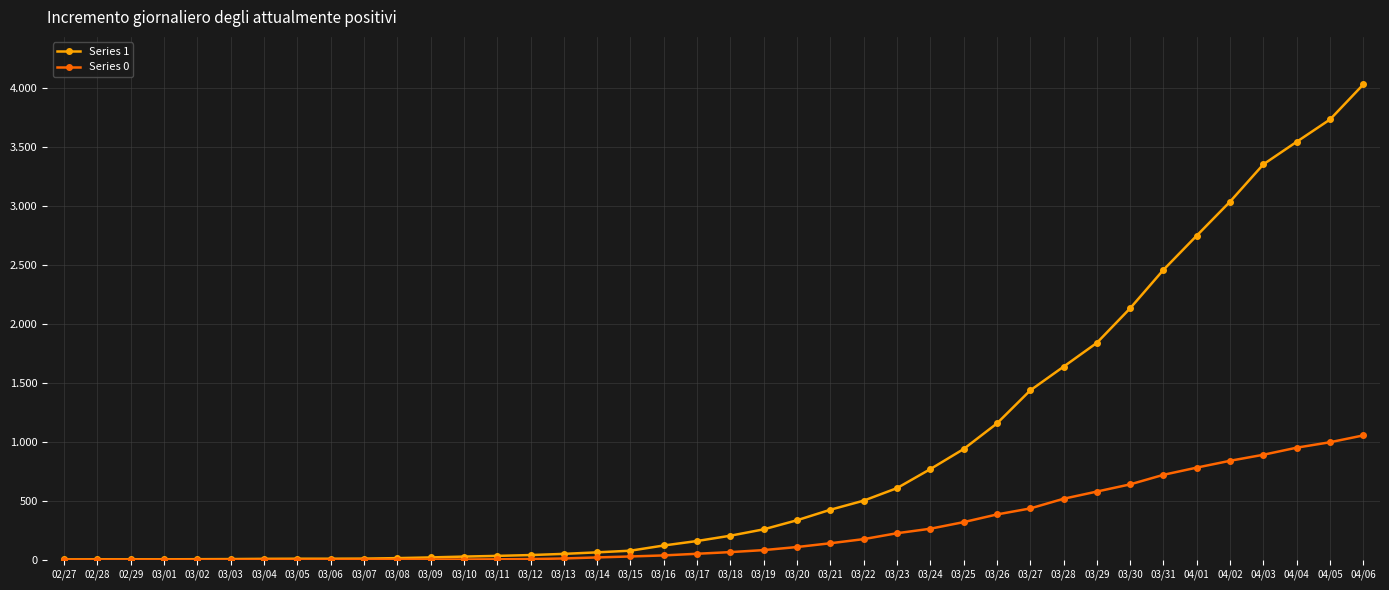

What are all the series names shown in the legend?

Series 1, Series 0